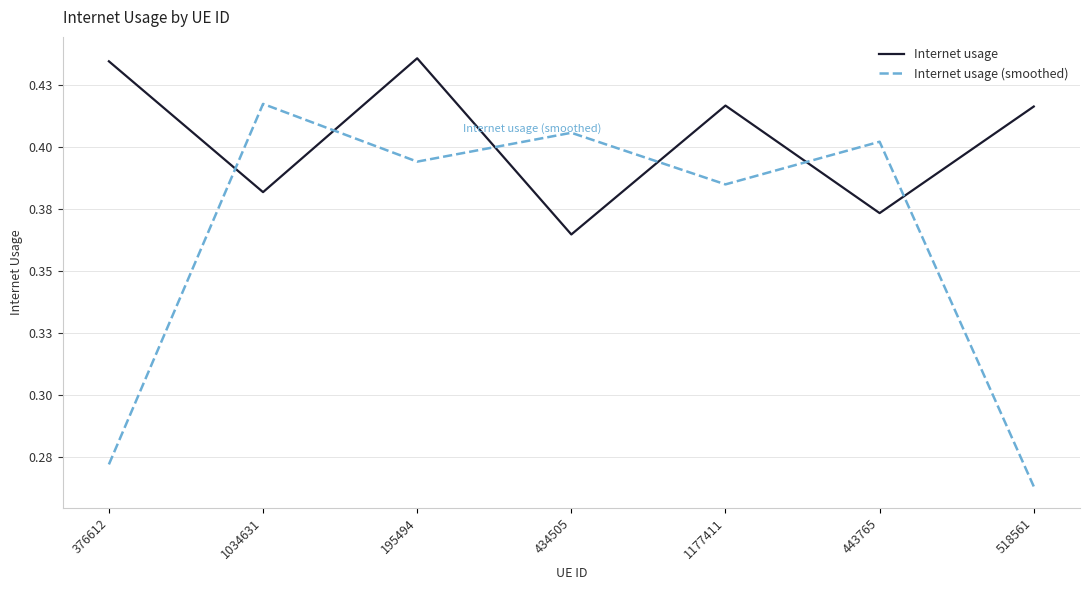

Where is the first local minimum for Internet usage?

1034631